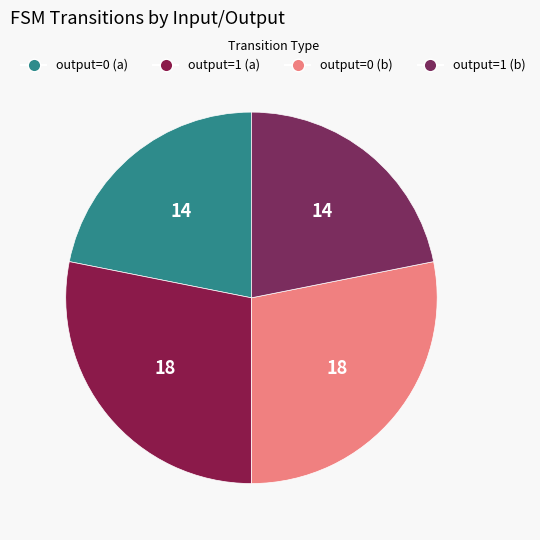

How many segments does this pie chart have?

4